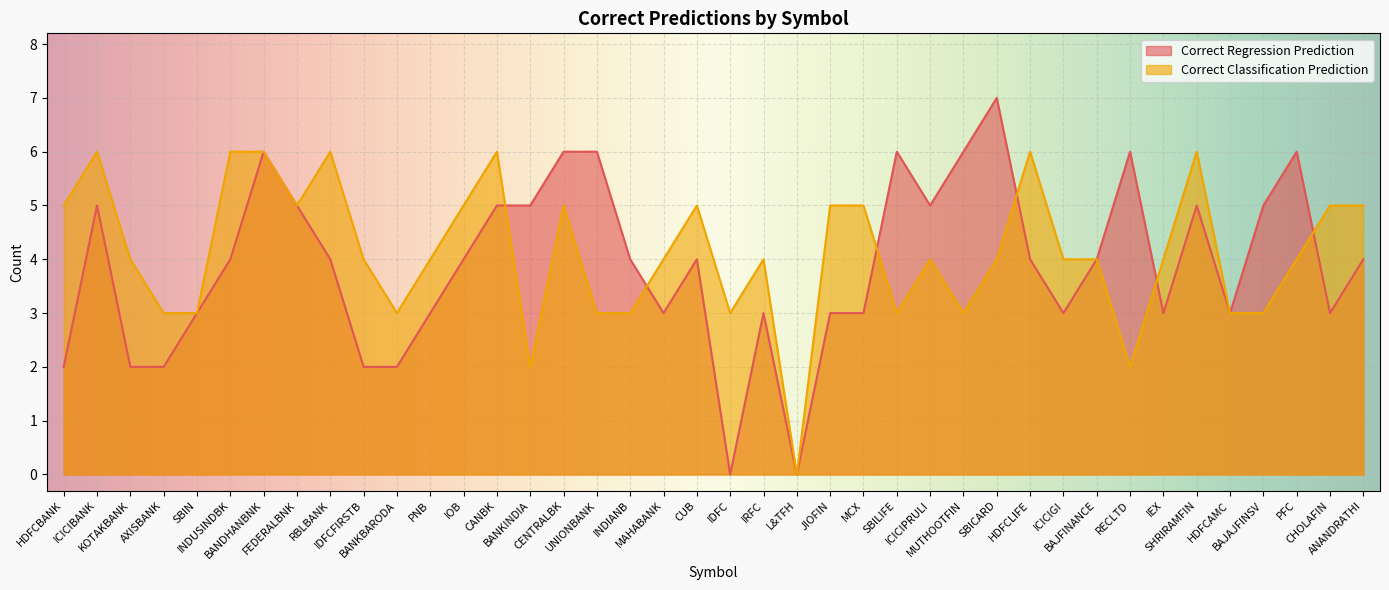

Reading left to right, extract all data points from this chart.

Correct Regression Prediction: HDFCBANK=2	ICICIBANK=5	KOTAKBANK=2	AXISBANK=2	SBIN=3	INDUSINDBK=4	BANDHANBNK=6	FEDERALBNK=5	RBLBANK=4	IDFCFIRSTB=2	BANKBARODA=2	PNB=3	IOB=4	CANBK=5	BANKINDIA=5	CENTRALBK=6	UNIONBANK=6	INDIANB=4	MAHABANK=3	CUB=4	IDFC=0	IRFC=3	L&TFH=0	JIOFIN=3	MCX=3	SBILIFE=6	ICICIPRULI=5	MUTHOOTFIN=6	SBICARD=7	HDFCLIFE=4	ICICIGI=3	BAJFINANCE=4	RECLTD=6	IEX=3	SHRIRAMFIN=5	HDFCAMC=3	BAJAJFINSV=5	PFC=6	CHOLAFIN=3	ANANDRATHI=4
Correct Classification Prediction: HDFCBANK=5	ICICIBANK=6	KOTAKBANK=4	AXISBANK=3	SBIN=3	INDUSINDBK=6	BANDHANBNK=6	FEDERALBNK=5	RBLBANK=6	IDFCFIRSTB=4	BANKBARODA=3	PNB=4	IOB=5	CANBK=6	BANKINDIA=2	CENTRALBK=5	UNIONBANK=3	INDIANB=3	MAHABANK=4	CUB=5	IDFC=3	IRFC=4	L&TFH=0	JIOFIN=5	MCX=5	SBILIFE=3	ICICIPRULI=4	MUTHOOTFIN=3	SBICARD=4	HDFCLIFE=6	ICICIGI=4	BAJFINANCE=4	RECLTD=2	IEX=4	SHRIRAMFIN=6	HDFCAMC=3	BAJAJFINSV=3	PFC=4	CHOLAFIN=5	ANANDRATHI=5